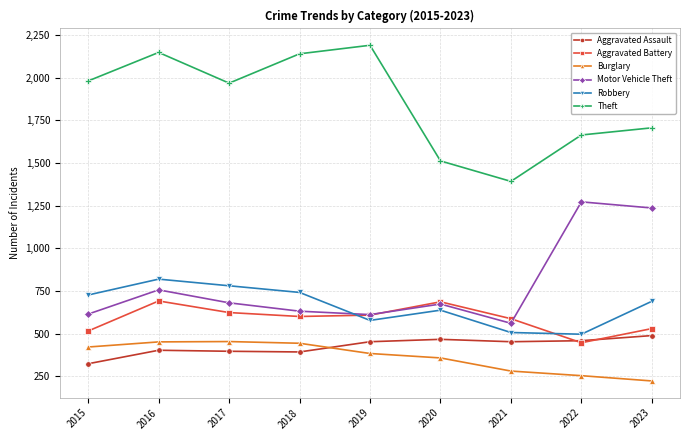

What is the total value across all series at 2017?

4900